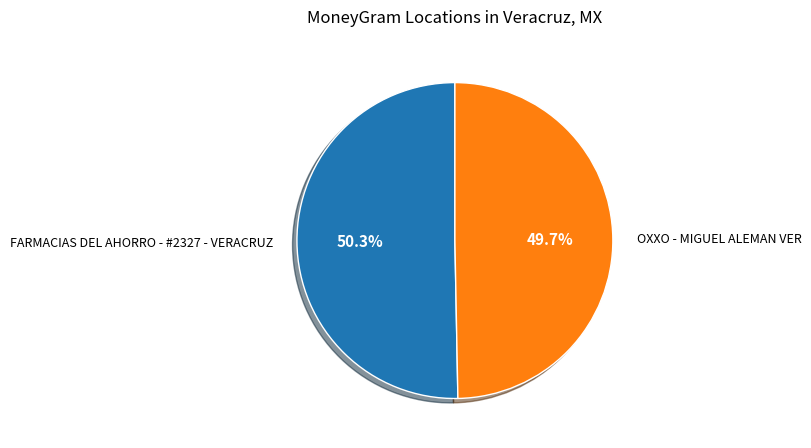

To the nearest percent, what portion does OXXO - MIGUEL ALEMAN VER represent?

50%